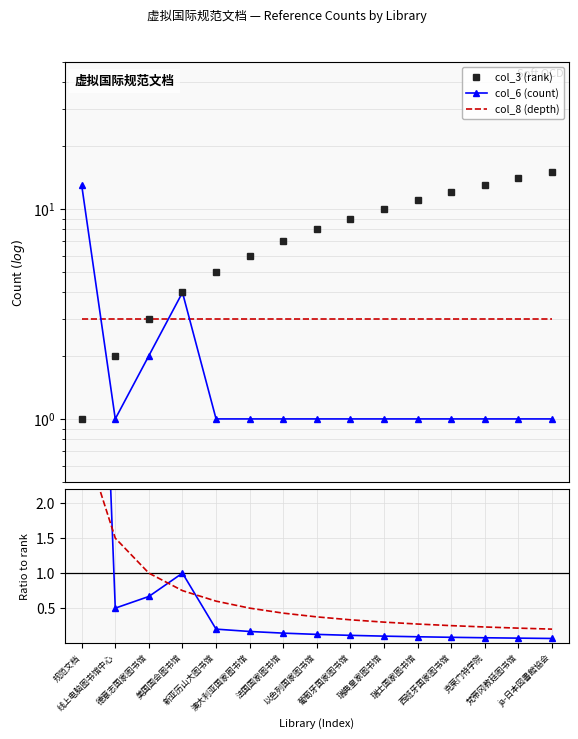

Between 规范文档 and 西班牙国家图书馆, which series saw the biggest shift?

col_6/col_3